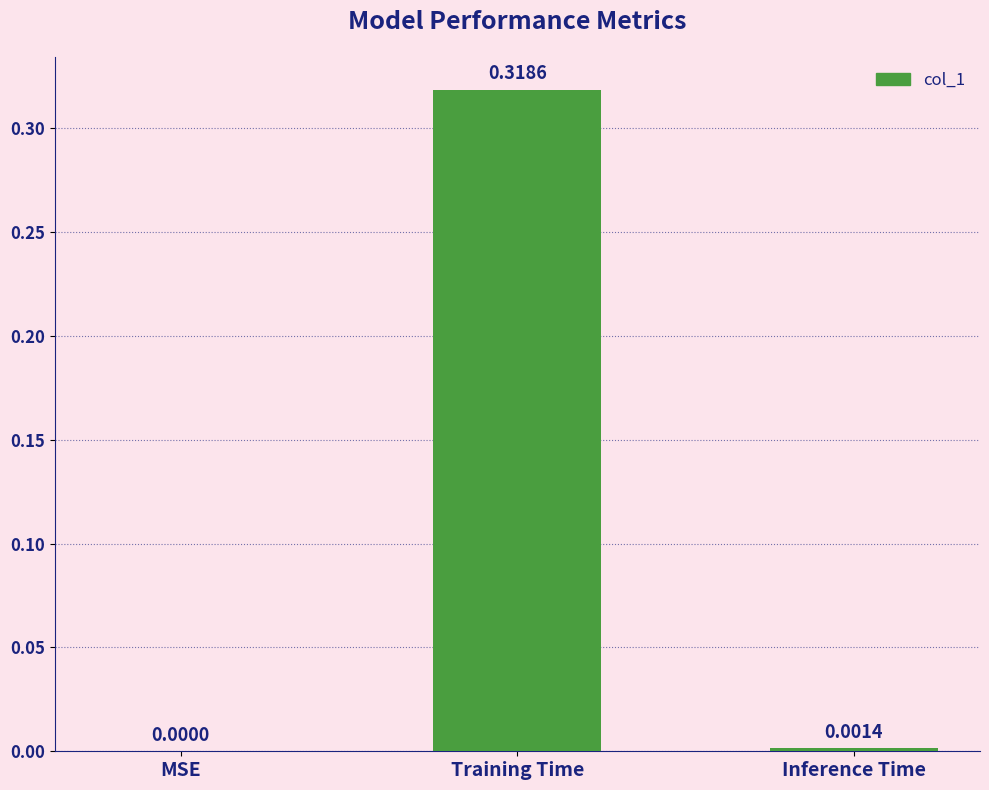

Which category has the highest value across all series?

Training Time